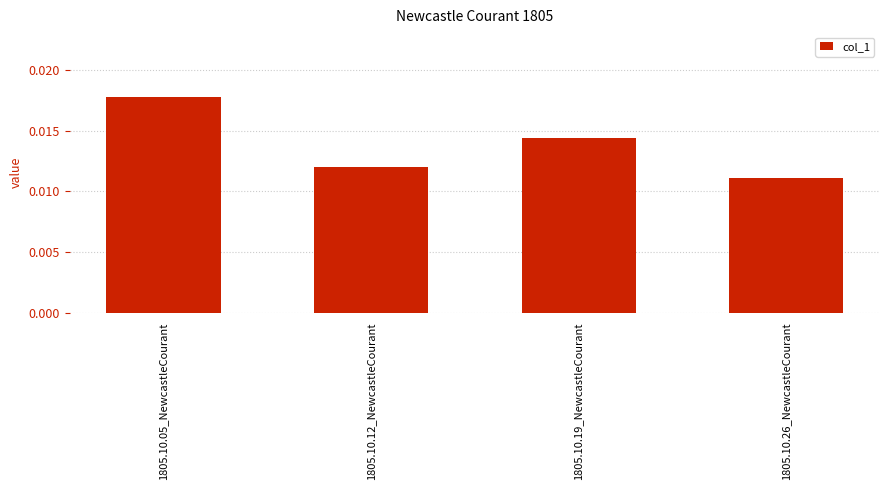

Does the chart contain stacked bars?

No